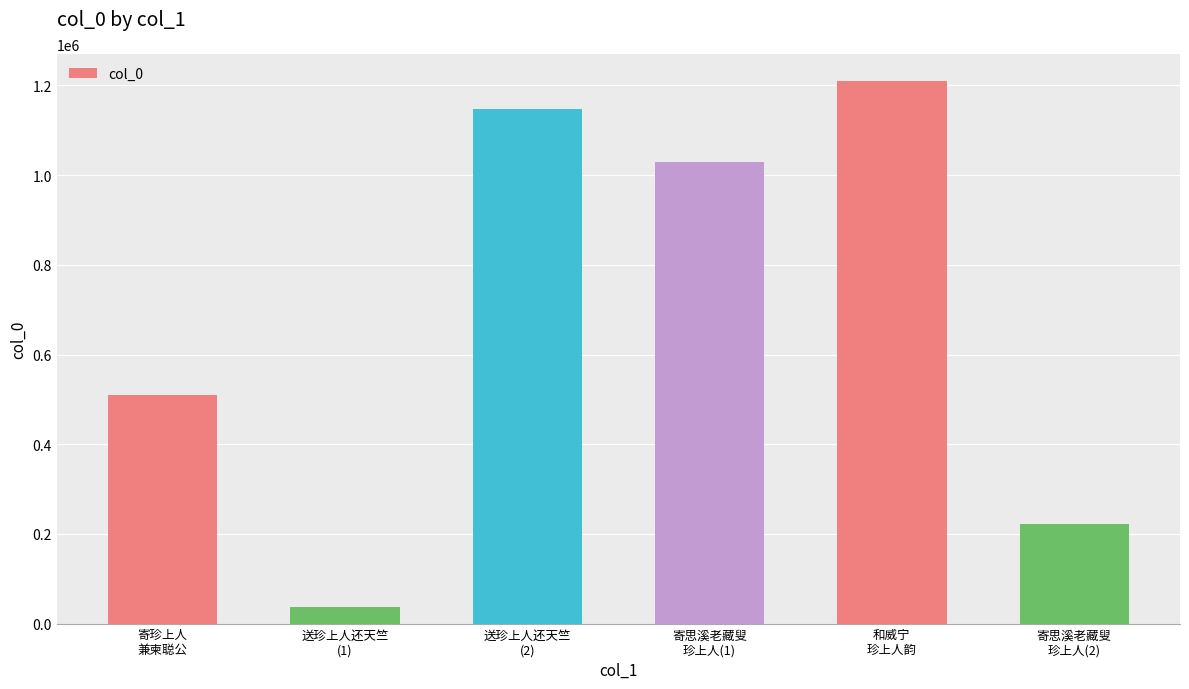

Between 寄思溪老藏叟
珍上人(1) and 送珍上人还天竺
(2), which is larger?

送珍上人还天竺
(2)